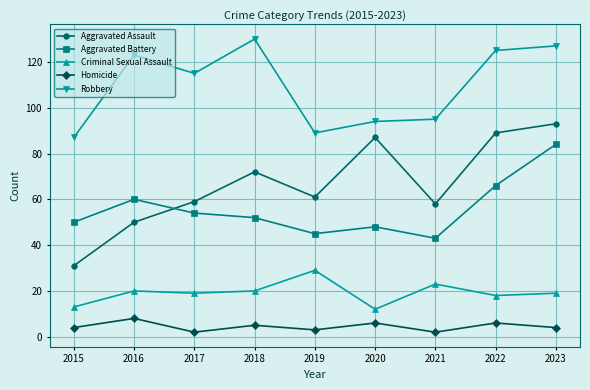

True or false: Robbery and Criminal Sexual Assault cross at least once.

False